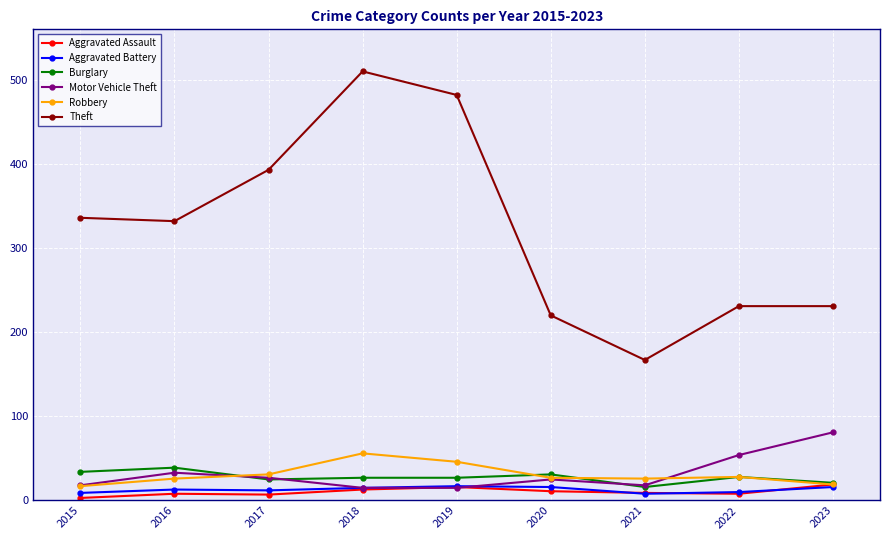

What is the minimum value shown in the chart?

3